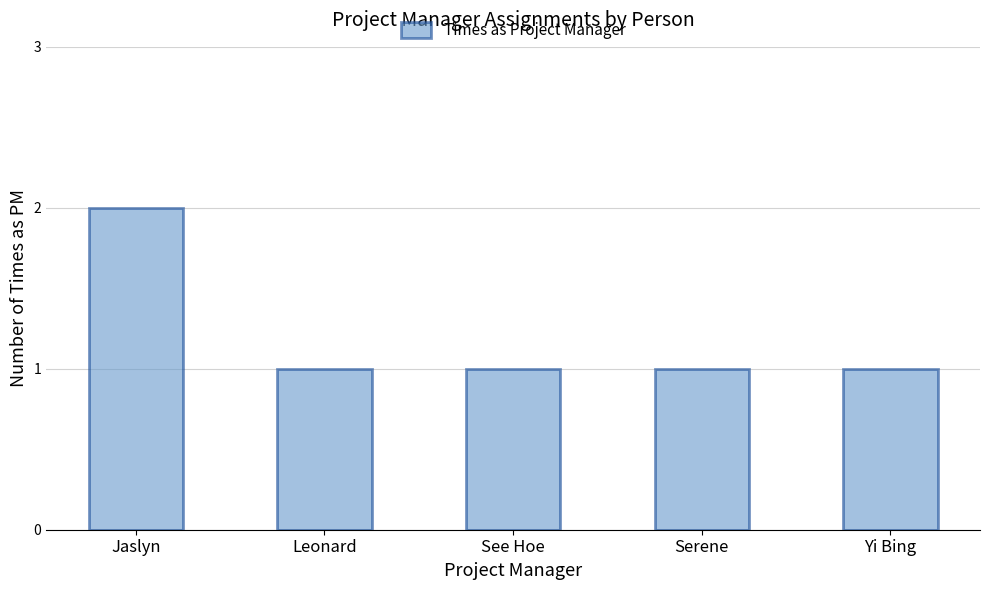

Approximately how many times larger is the value at Serene compared to Yi Bing?

1.0